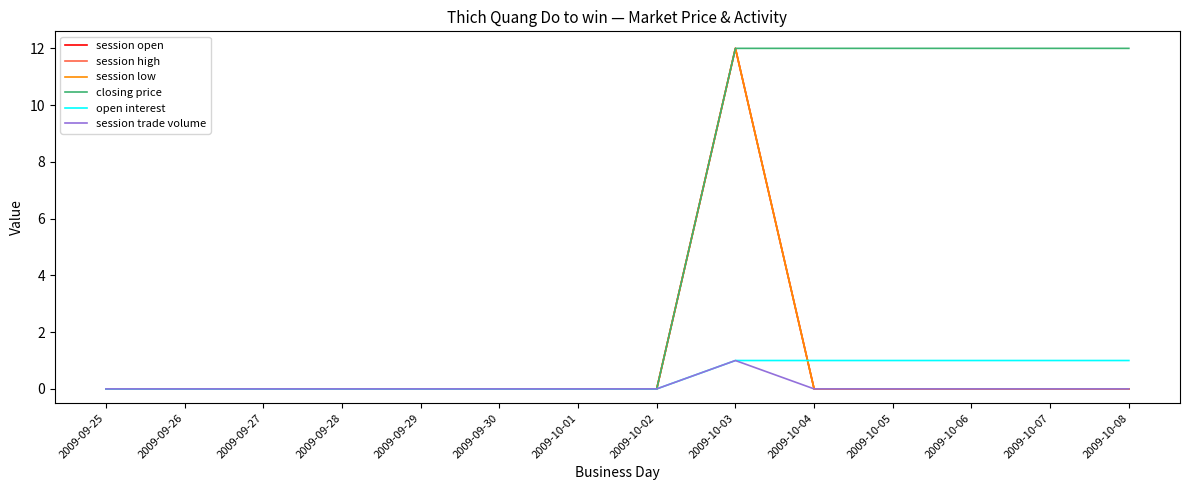

What is the label of the 4th point from the right?

2009-10-05